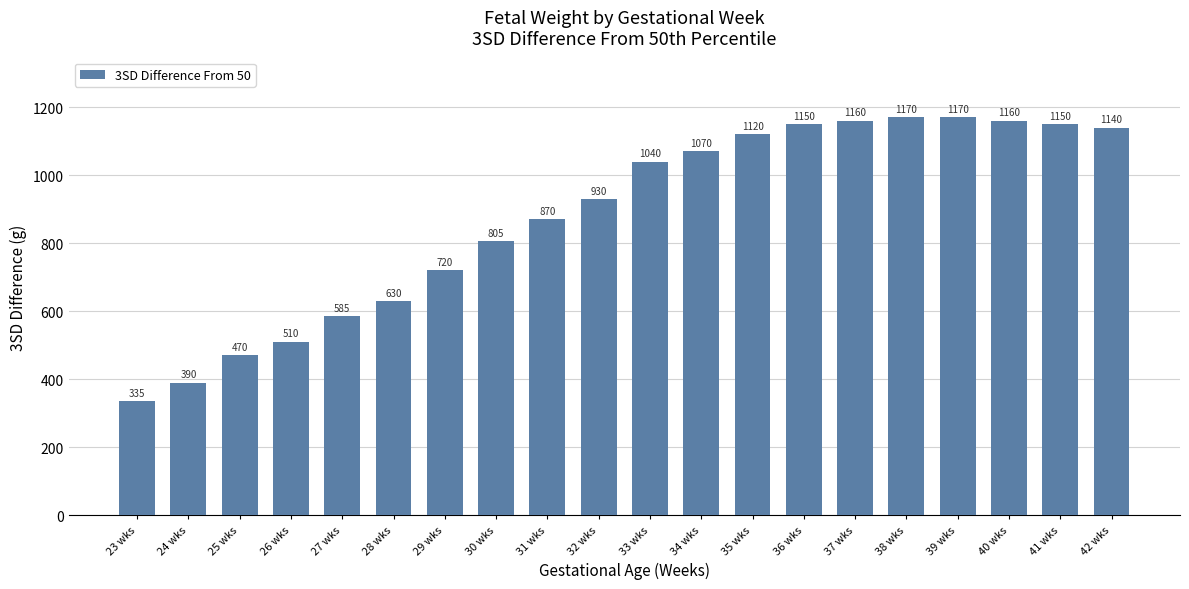

What is the sum of the values at 41 wks and 38 wks?

2320